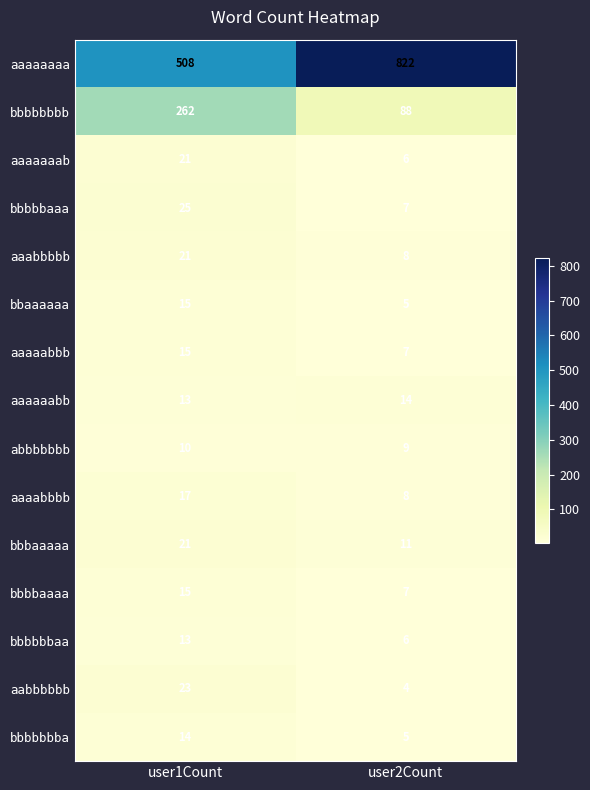

List the labels in order of bbbbbbaa value, largest first.

user1Count, user2Count